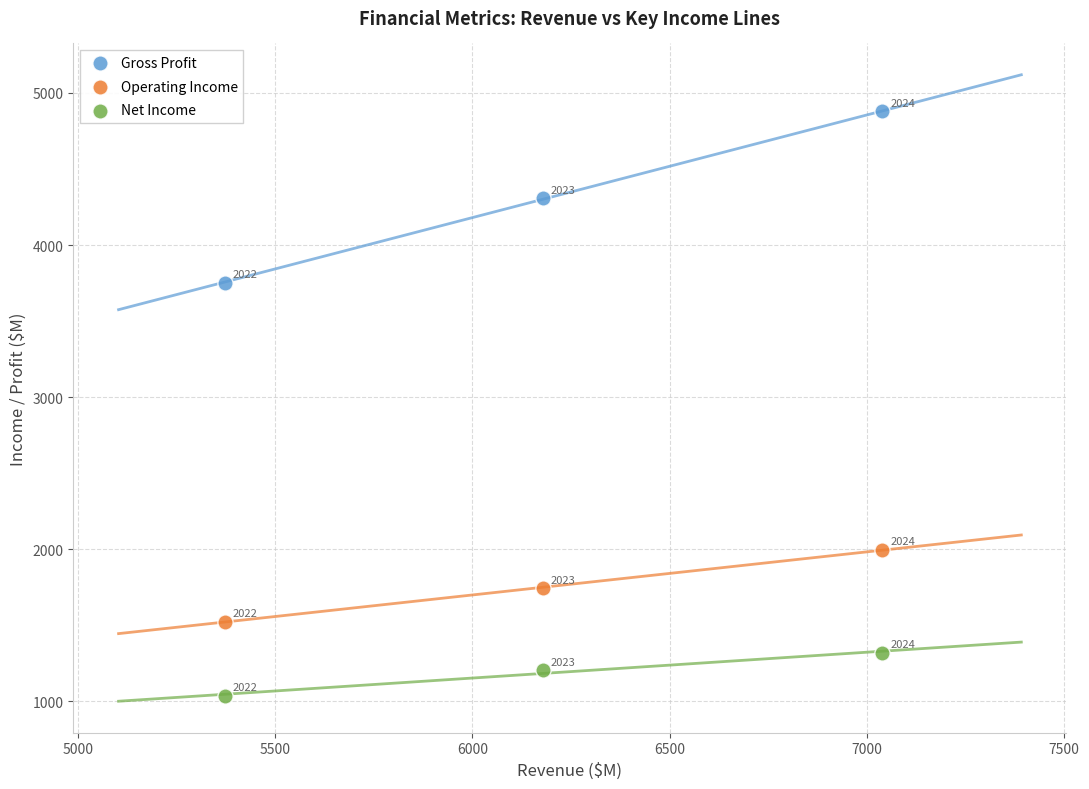

Which series has the largest Y range (max minus min)?

Gross Profit